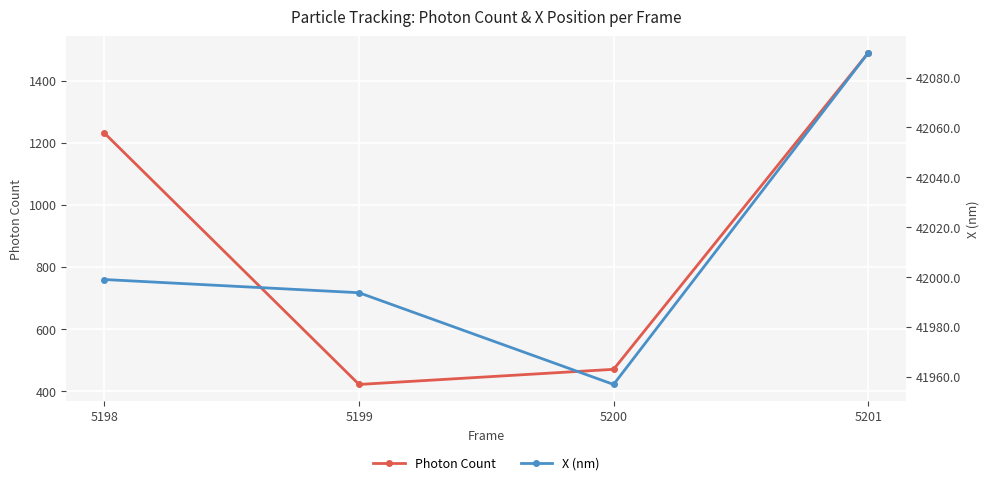

What is the spread (max minus min) of values at 5200?

41486.6